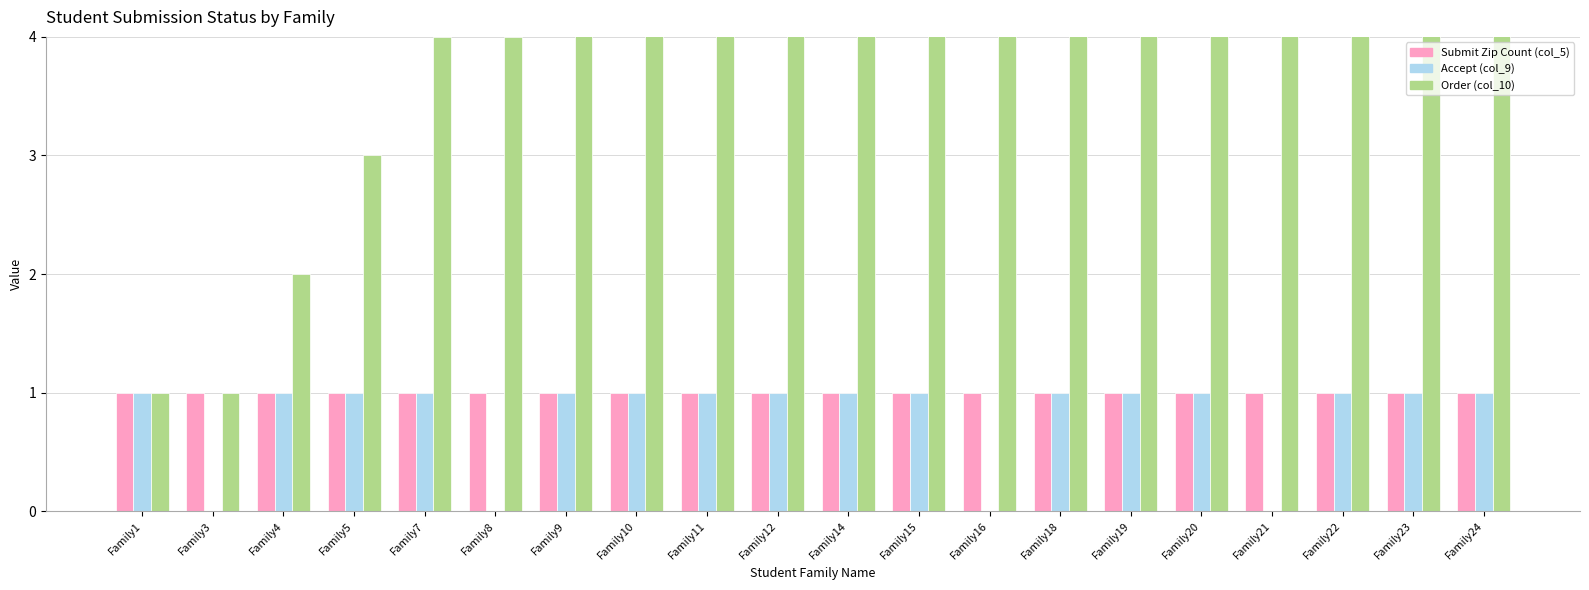

Which label corresponds to the smallest value in the chart?

Family3